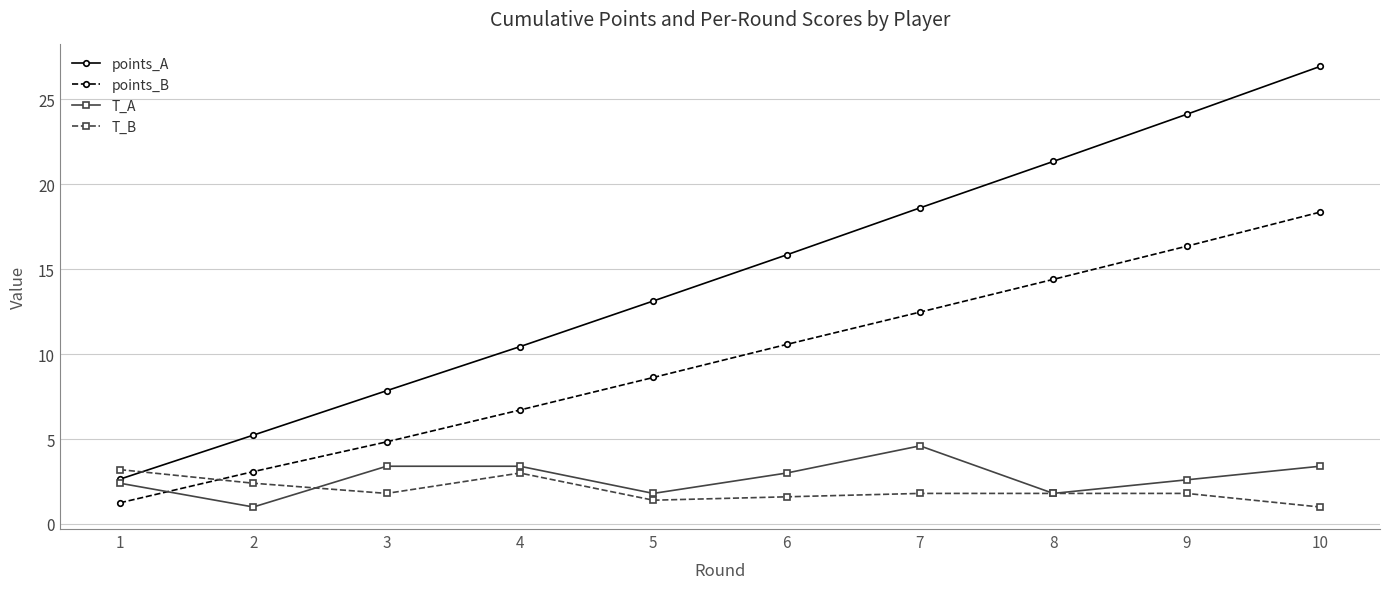

What is the value of the T_B point at the 2nd from the left?

2.4